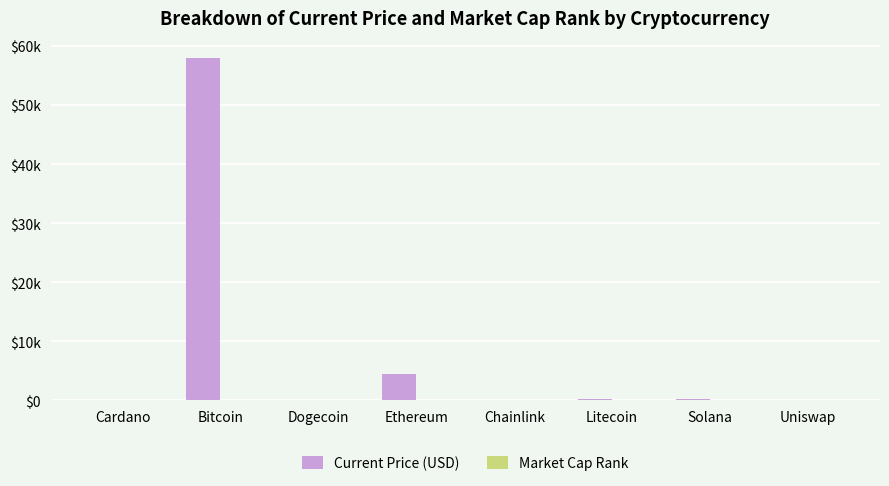

Between Solana and Chainlink, which is larger?

Solana